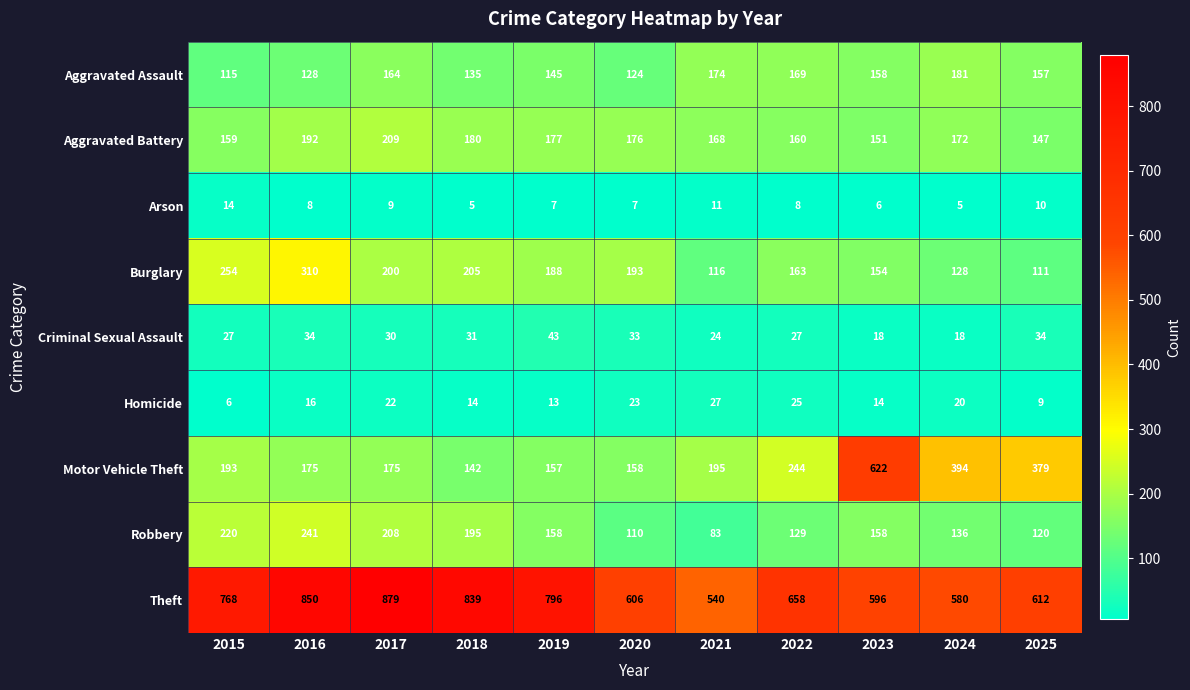

How many series are shown in this chart?

9